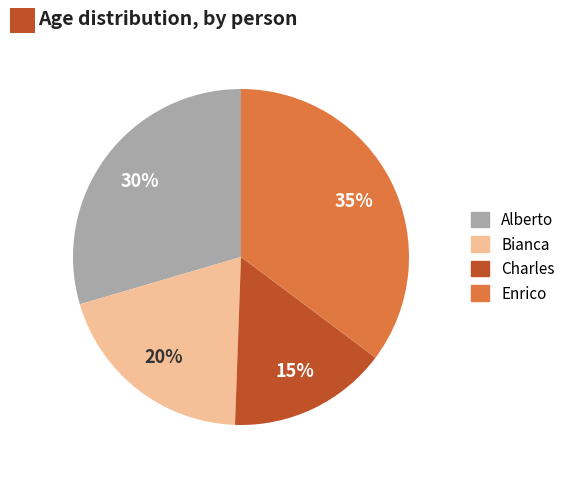

Rank the categories by value from highest to lowest.

Enrico, Alberto, Bianca, Charles